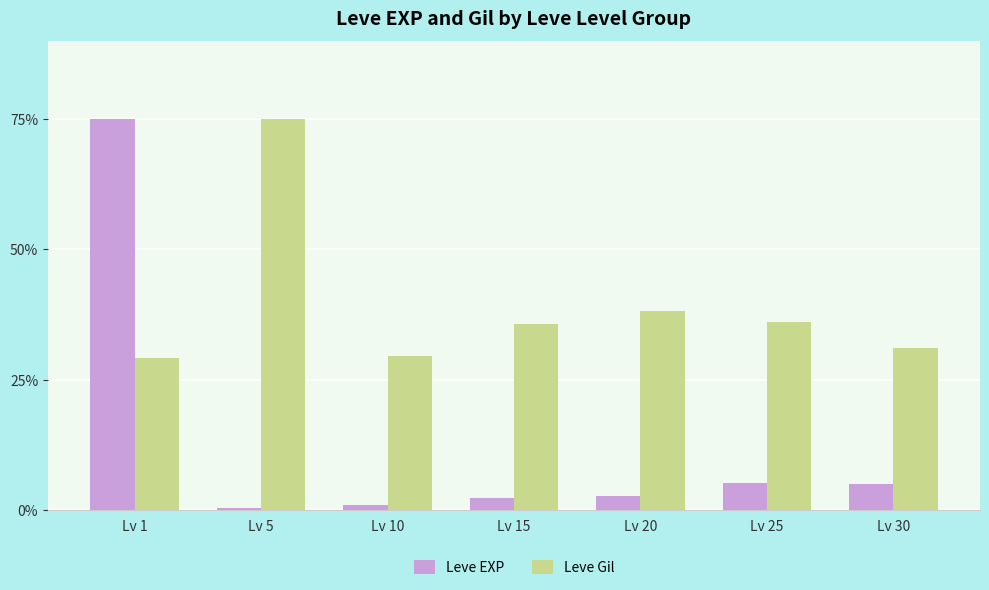

What is the difference between the maximum and minimum values in the Leve Gil series?

45.9